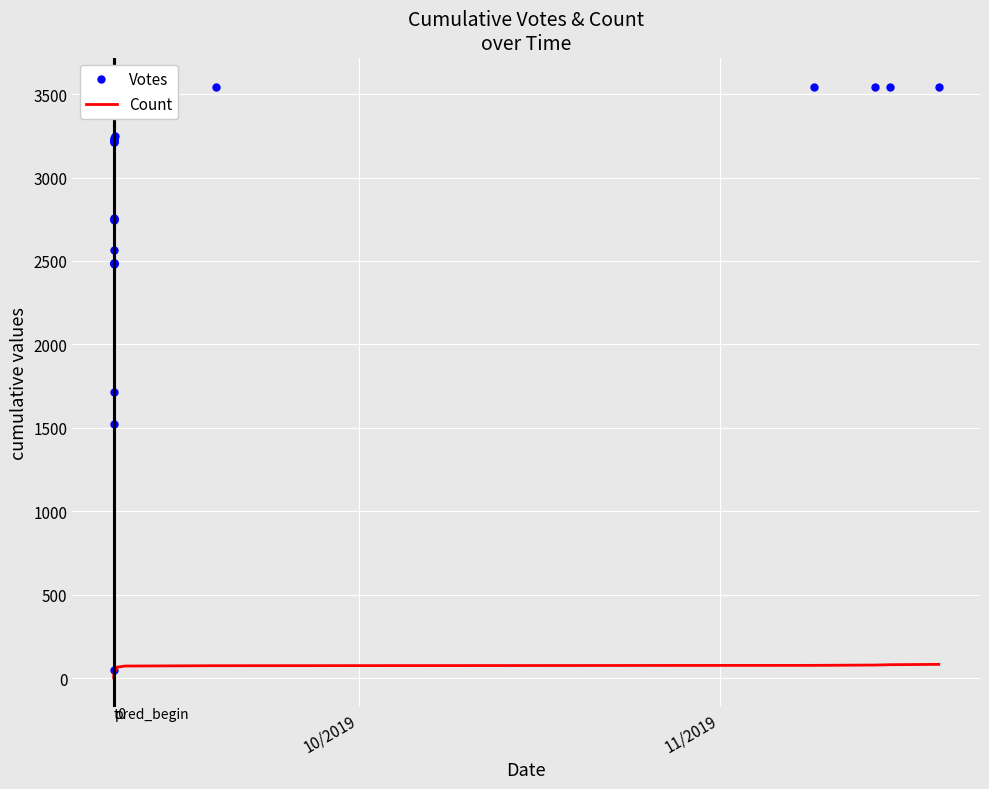

How many lines are shown in the chart?

2